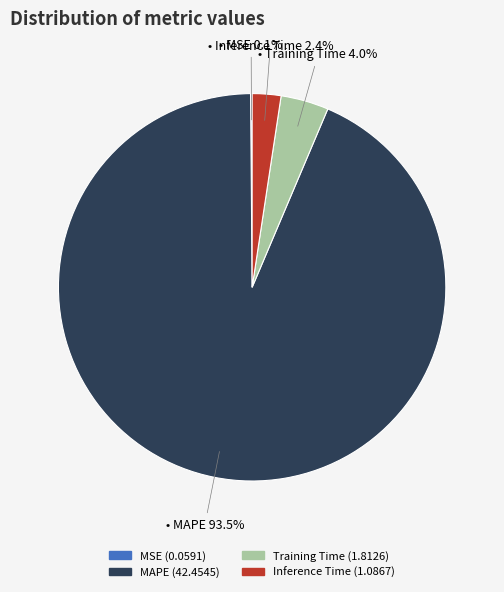

What is the majority slice?

MAPE